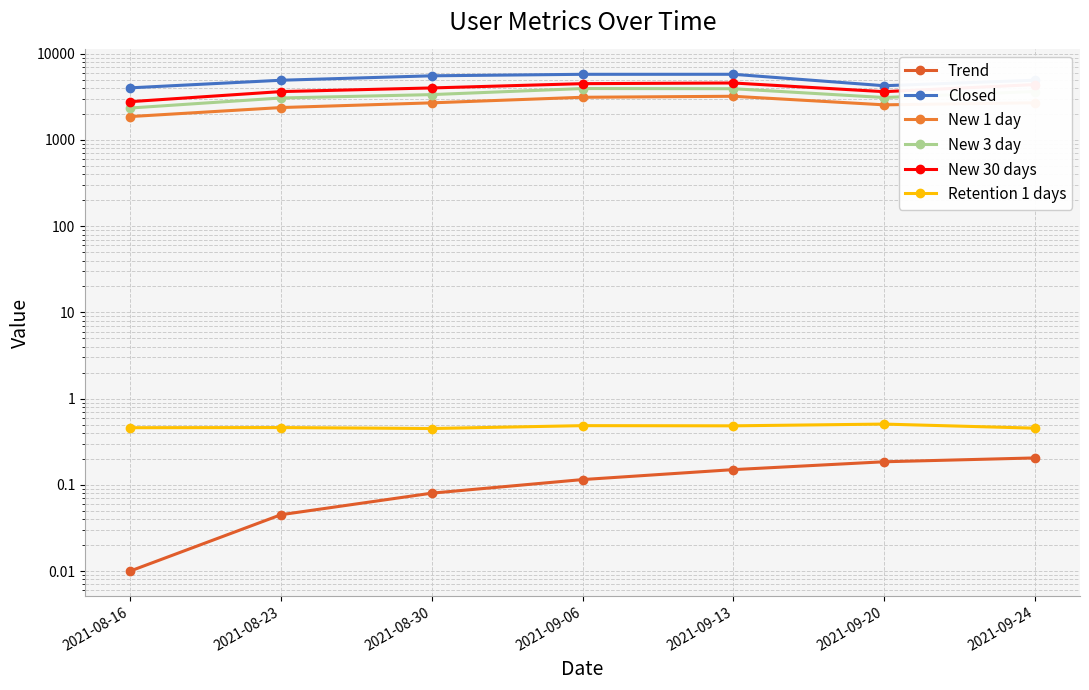

What is the approximate value of Retention 1 days at 2021-09-13?

0.5